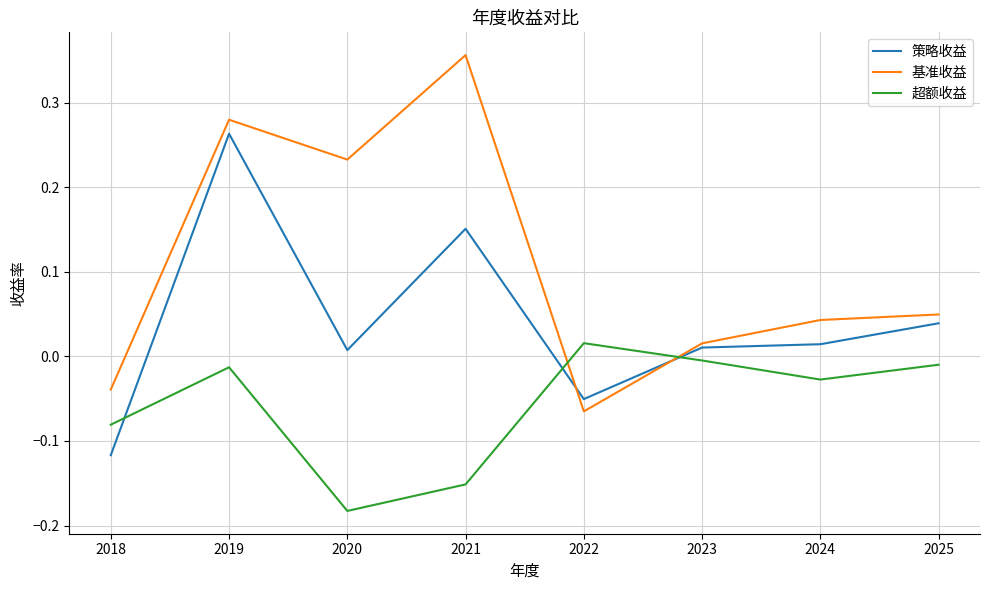

Which category has the lowest value in the 策略收益 series?

2018